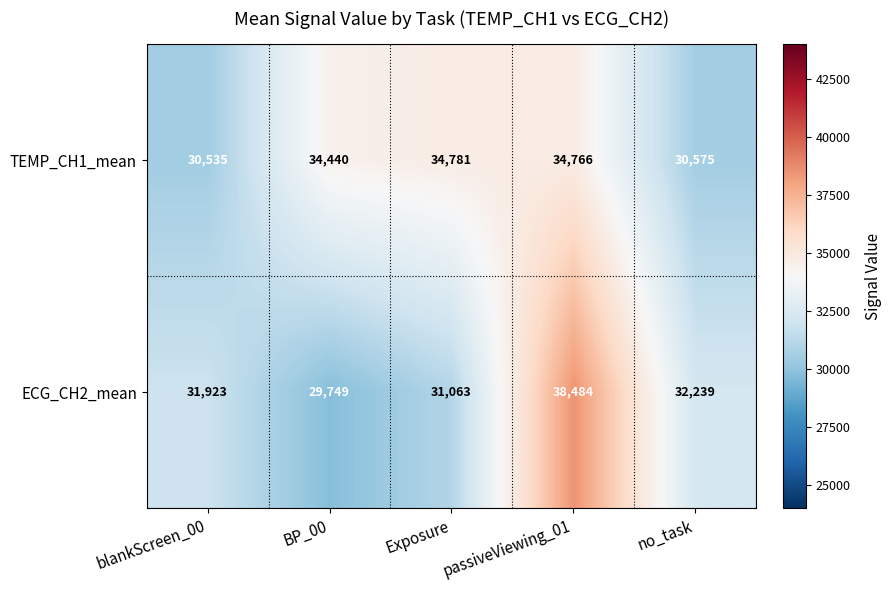

The value of TEMP_CH1_mean at no_task is 30575. True or false?

True